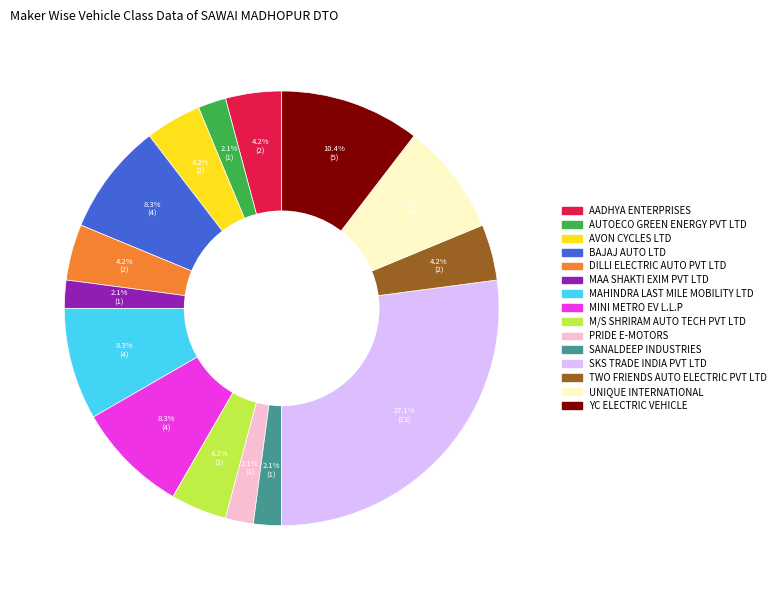

Is there any slice that represents more than half of the pie?

No